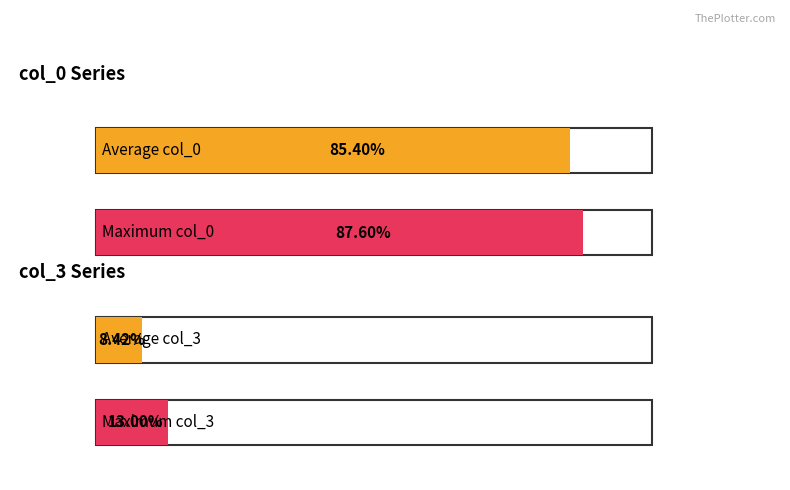

Is the value of col_3 at 5 greater than the value of col_0 at 15?

No